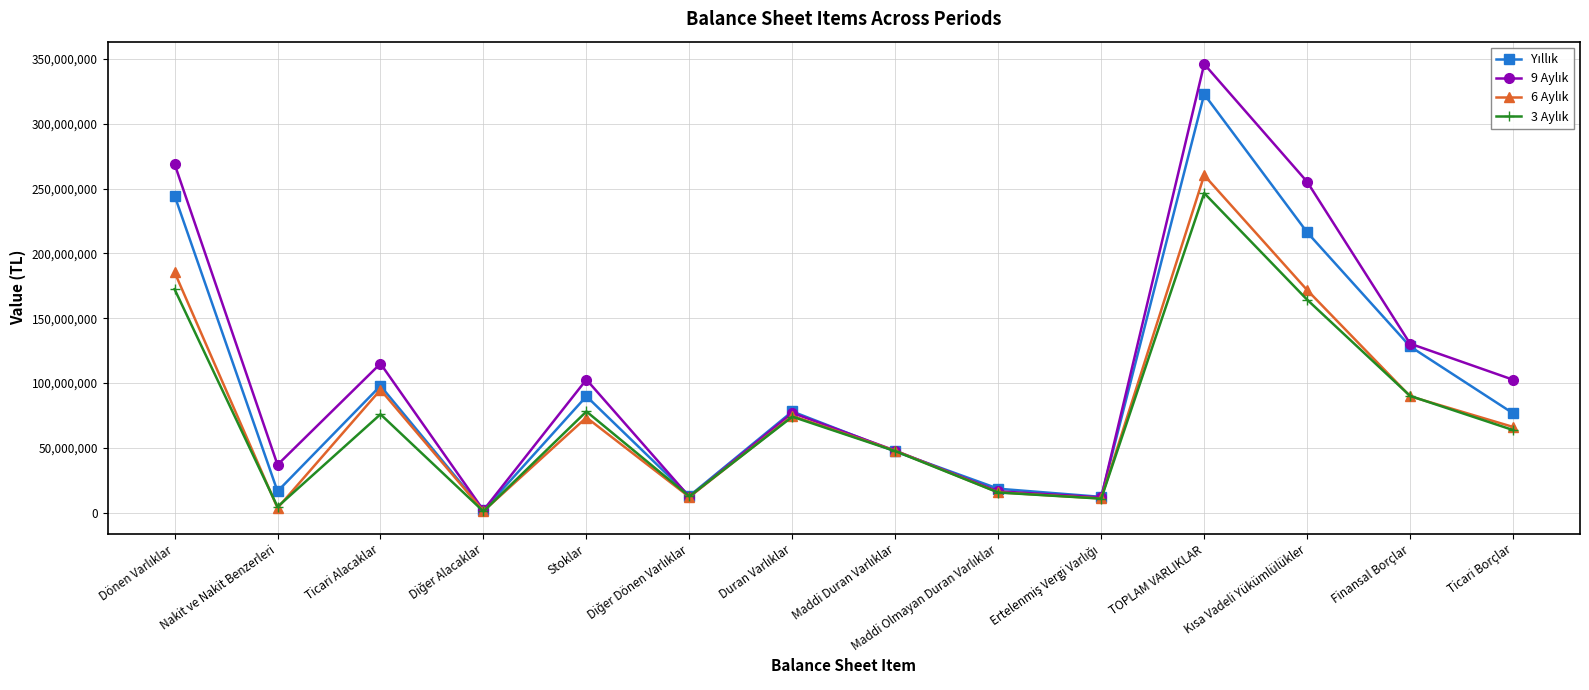

What is the label of the 2nd point from the right?

Finansal Borçlar